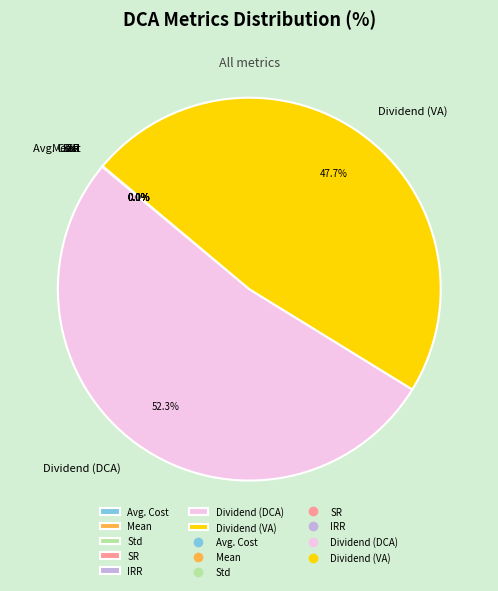

To the nearest percent, what is the average slice percentage?

14%